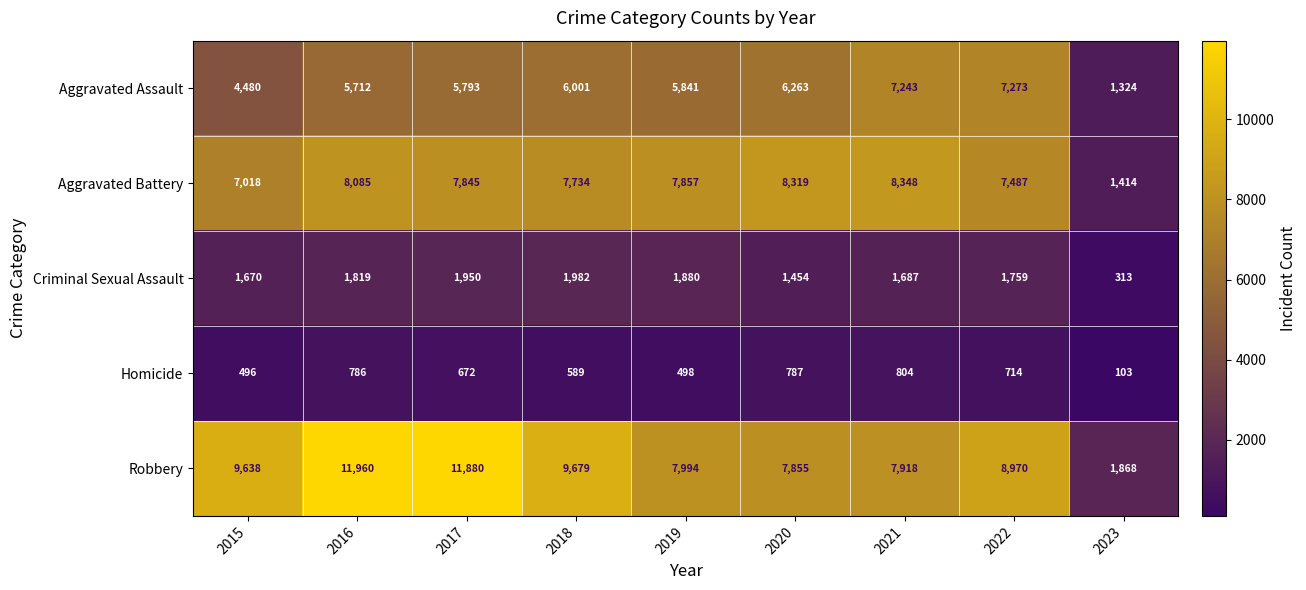

What is the difference between the highest and lowest values at 2016?

11174